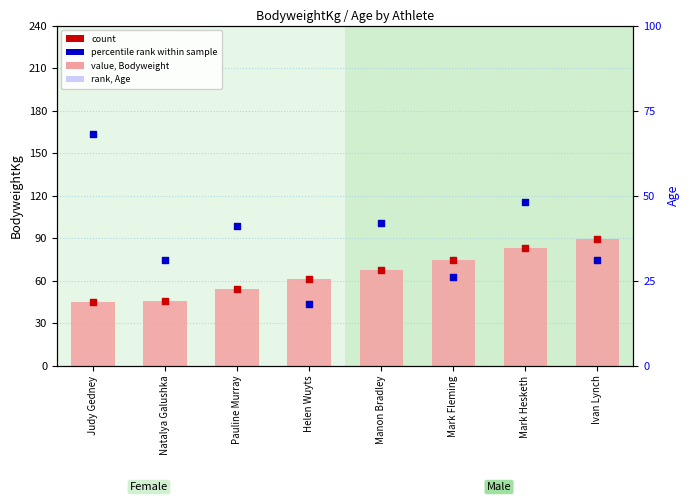

At which category is the sum across all series the highest?

Mark Hesketh